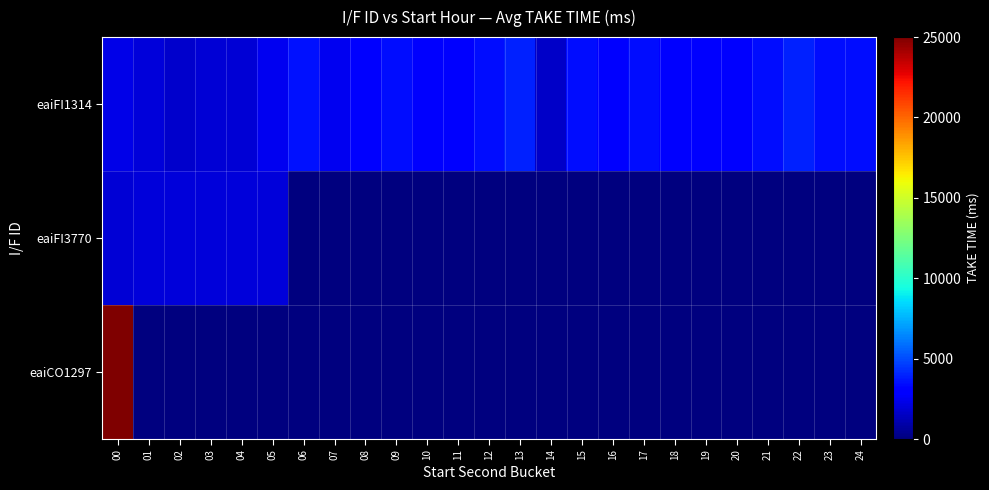

Reading right to left, list all the values displayed in this chart.

eaiFI1314: 24=3472	23=3476	22=3979	21=3472	20=2982	19=2975	18=2940	17=3496	16=2987	15=3472	14=1603	13=3980	12=3476	11=2972	10=2967	09=3473	08=2968	07=2523	06=3533	05=2464	04=1891	03=1922	02=1701	01=2033	00=2343
eaiFI3770: 24=0	23=0	22=0	21=0	20=0	19=0	18=0	17=0	16=0	15=0	14=0	13=0	12=0	11=0	10=0	09=0	08=0	07=0	06=0	05=1974	04=1976	03=1978	02=1980	01=1974	00=1917
eaiCO1297: 24=0	23=0	22=0	21=0	20=0	19=0	18=0	17=0	16=0	15=0	14=0	13=0	12=0	11=0	10=0	09=0	08=0	07=0	06=0	05=0	04=0	03=0	02=0	01=0	00=24932